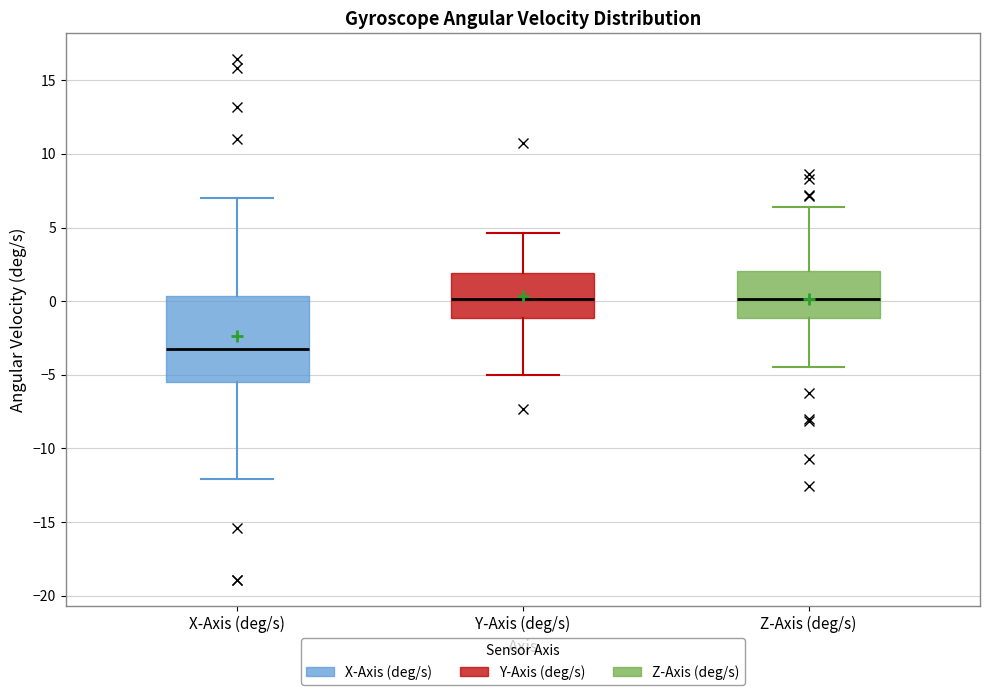

Where does the median line of the box for X-Axis (deg/s) sit on the y-axis? The values are not printed on the chart, so give them approximately, as read against the axis.

-3.5